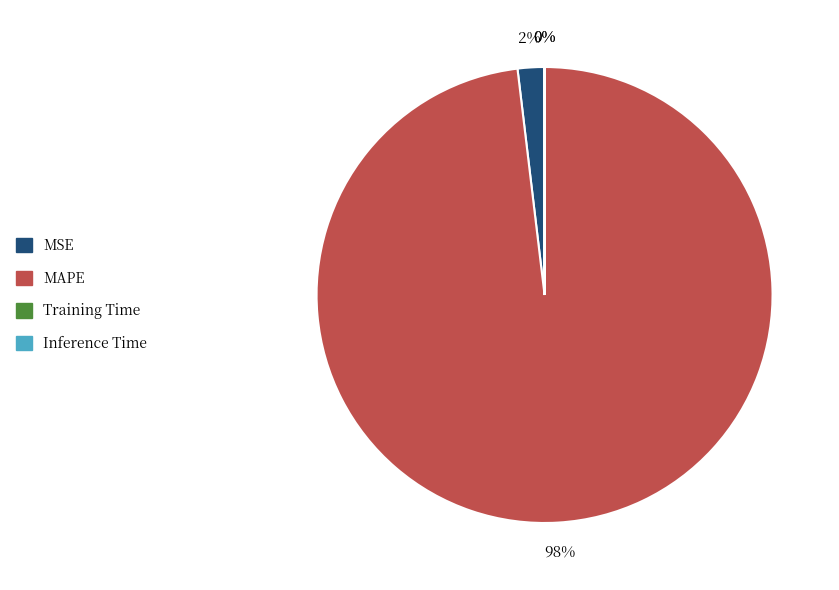

Between MAPE and MSE, which is larger?

MAPE